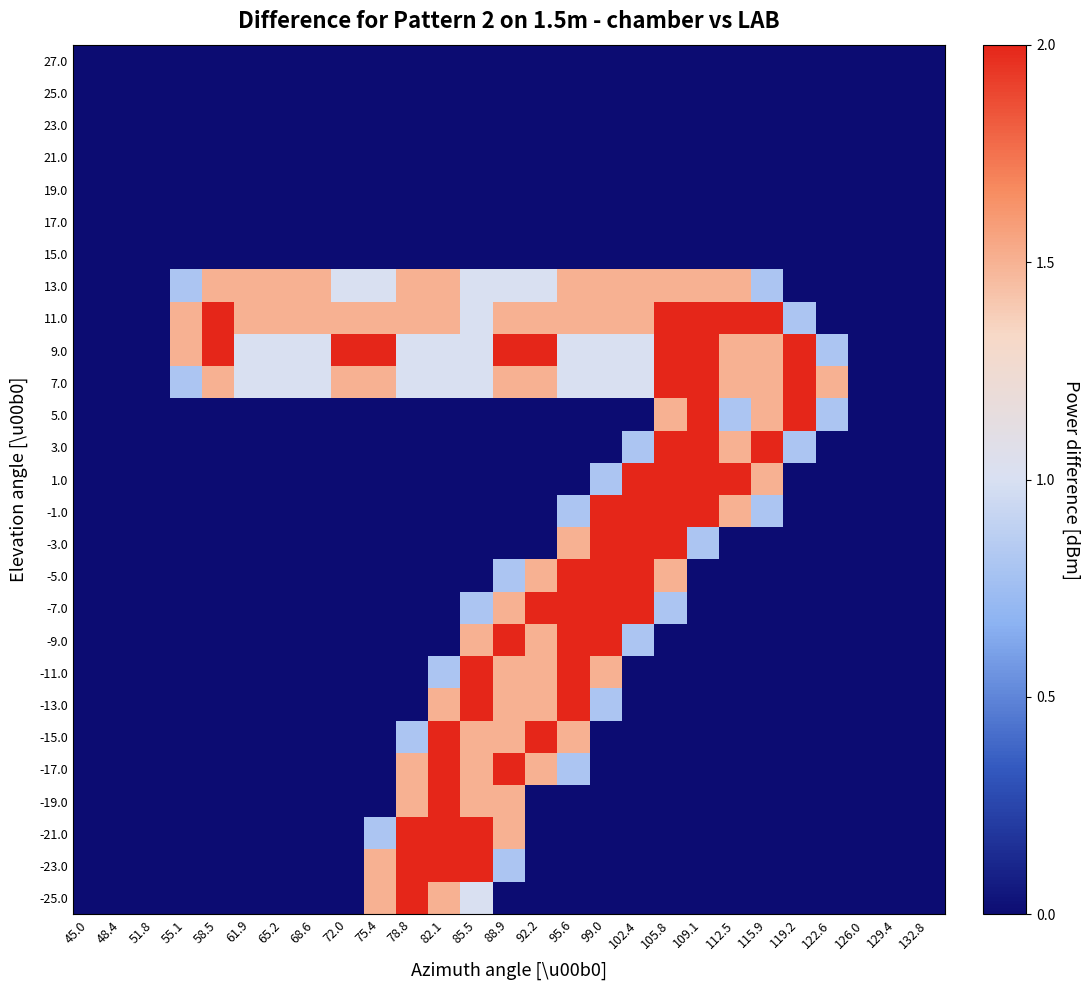

Reading left to right, list all the values displayed in this chart.

27.0: 45.0=0.0	48.4=0.0	51.8=0.0	55.1=0.0	58.5=0.0	61.9=0.0	65.2=0.0	68.6=0.0	72.0=0.0	75.4=0.0	78.8=0.0	82.1=0.0	85.5=0.0	88.9=0.0	92.2=0.0	95.6=0.0	99.0=0.0	102.4=0.0	105.8=0.0	109.1=0.0	112.5=0.0	115.9=0.0	119.2=0.0	122.6=0.0	126.0=0.0	129.4=0.0	132.8=0.0
25.0: 45.0=0.0	48.4=0.0	51.8=0.0	55.1=0.0	58.5=0.0	61.9=0.0	65.2=0.0	68.6=0.0	72.0=0.0	75.4=0.0	78.8=0.0	82.1=0.0	85.5=0.0	88.9=0.0	92.2=0.0	95.6=0.0	99.0=0.0	102.4=0.0	105.8=0.0	109.1=0.0	112.5=0.0	115.9=0.0	119.2=0.0	122.6=0.0	126.0=0.0	129.4=0.0	132.8=0.0
23.0: 45.0=0.0	48.4=0.0	51.8=0.0	55.1=0.0	58.5=0.0	61.9=0.0	65.2=0.0	68.6=0.0	72.0=0.0	75.4=0.0	78.8=0.0	82.1=0.0	85.5=0.0	88.9=0.0	92.2=0.0	95.6=0.0	99.0=0.0	102.4=0.0	105.8=0.0	109.1=0.0	112.5=0.0	115.9=0.0	119.2=0.0	122.6=0.0	126.0=0.0	129.4=0.0	132.8=0.0
21.0: 45.0=0.0	48.4=0.0	51.8=0.0	55.1=0.0	58.5=0.0	61.9=0.0	65.2=0.0	68.6=0.0	72.0=0.0	75.4=0.0	78.8=0.0	82.1=0.0	85.5=0.0	88.9=0.0	92.2=0.0	95.6=0.0	99.0=0.0	102.4=0.0	105.8=0.0	109.1=0.0	112.5=0.0	115.9=0.0	119.2=0.0	122.6=0.0	126.0=0.0	129.4=0.0	132.8=0.0
19.0: 45.0=0.0	48.4=0.0	51.8=0.0	55.1=0.0	58.5=0.0	61.9=0.0	65.2=0.0	68.6=0.0	72.0=0.0	75.4=0.0	78.8=0.0	82.1=0.0	85.5=0.0	88.9=0.0	92.2=0.0	95.6=0.0	99.0=0.0	102.4=0.0	105.8=0.0	109.1=0.0	112.5=0.0	115.9=0.0	119.2=0.0	122.6=0.0	126.0=0.0	129.4=0.0	132.8=0.0
17.0: 45.0=0.0	48.4=0.0	51.8=0.0	55.1=0.0	58.5=0.0	61.9=0.0	65.2=0.0	68.6=0.0	72.0=0.0	75.4=0.0	78.8=0.0	82.1=0.0	85.5=0.0	88.9=0.0	92.2=0.0	95.6=0.0	99.0=0.0	102.4=0.0	105.8=0.0	109.1=0.0	112.5=0.0	115.9=0.0	119.2=0.0	122.6=0.0	126.0=0.0	129.4=0.0	132.8=0.0
15.0: 45.0=0.0	48.4=0.0	51.8=0.0	55.1=0.0	58.5=0.0	61.9=0.0	65.2=0.0	68.6=0.0	72.0=0.0	75.4=0.0	78.8=0.0	82.1=0.0	85.5=0.0	88.9=0.0	92.2=0.0	95.6=0.0	99.0=0.0	102.4=0.0	105.8=0.0	109.1=0.0	112.5=0.0	115.9=0.0	119.2=0.0	122.6=0.0	126.0=0.0	129.4=0.0	132.8=0.0
13.0: 45.0=0.0	48.4=0.0	51.8=0.0	55.1=0.8	58.5=1.5	61.9=1.5	65.2=1.5	68.6=1.5	72.0=1.0	75.4=1.0	78.8=1.5	82.1=1.5	85.5=1.0	88.9=1.0	92.2=1.0	95.6=1.5	99.0=1.5	102.4=1.5	105.8=1.5	109.1=1.5	112.5=1.5	115.9=0.8	119.2=0.0	122.6=0.0	126.0=0.0	129.4=0.0	132.8=0.0
11.0: 45.0=0.0	48.4=0.0	51.8=0.0	55.1=1.5	58.5=2.0	61.9=1.5	65.2=1.5	68.6=1.5	72.0=1.5	75.4=1.5	78.8=1.5	82.1=1.5	85.5=1.0	88.9=1.5	92.2=1.5	95.6=1.5	99.0=1.5	102.4=1.5	105.8=2.0	109.1=2.0	112.5=2.0	115.9=2.0	119.2=0.8	122.6=0.0	126.0=0.0	129.4=0.0	132.8=0.0
9.0: 45.0=0.0	48.4=0.0	51.8=0.0	55.1=1.5	58.5=2.0	61.9=1.0	65.2=1.0	68.6=1.0	72.0=2.0	75.4=2.0	78.8=1.0	82.1=1.0	85.5=1.0	88.9=2.0	92.2=2.0	95.6=1.0	99.0=1.0	102.4=1.0	105.8=2.0	109.1=2.0	112.5=1.5	115.9=1.5	119.2=2.0	122.6=0.8	126.0=0.0	129.4=0.0	132.8=0.0
7.0: 45.0=0.0	48.4=0.0	51.8=0.0	55.1=0.8	58.5=1.5	61.9=1.0	65.2=1.0	68.6=1.0	72.0=1.5	75.4=1.5	78.8=1.0	82.1=1.0	85.5=1.0	88.9=1.5	92.2=1.5	95.6=1.0	99.0=1.0	102.4=1.0	105.8=2.0	109.1=2.0	112.5=1.5	115.9=1.5	119.2=2.0	122.6=1.5	126.0=0.0	129.4=0.0	132.8=0.0
5.0: 45.0=0.0	48.4=0.0	51.8=0.0	55.1=0.0	58.5=0.0	61.9=0.0	65.2=0.0	68.6=0.0	72.0=0.0	75.4=0.0	78.8=0.0	82.1=0.0	85.5=0.0	88.9=0.0	92.2=0.0	95.6=0.0	99.0=0.0	102.4=0.0	105.8=1.5	109.1=2.0	112.5=0.8	115.9=1.5	119.2=2.0	122.6=0.8	126.0=0.0	129.4=0.0	132.8=0.0
3.0: 45.0=0.0	48.4=0.0	51.8=0.0	55.1=0.0	58.5=0.0	61.9=0.0	65.2=0.0	68.6=0.0	72.0=0.0	75.4=0.0	78.8=0.0	82.1=0.0	85.5=0.0	88.9=0.0	92.2=0.0	95.6=0.0	99.0=0.0	102.4=0.8	105.8=2.0	109.1=2.0	112.5=1.5	115.9=2.0	119.2=0.8	122.6=0.0	126.0=0.0	129.4=0.0	132.8=0.0
1.0: 45.0=0.0	48.4=0.0	51.8=0.0	55.1=0.0	58.5=0.0	61.9=0.0	65.2=0.0	68.6=0.0	72.0=0.0	75.4=0.0	78.8=0.0	82.1=0.0	85.5=0.0	88.9=0.0	92.2=0.0	95.6=0.0	99.0=0.8	102.4=2.0	105.8=2.0	109.1=2.0	112.5=2.0	115.9=1.5	119.2=0.0	122.6=0.0	126.0=0.0	129.4=0.0	132.8=0.0
-1.0: 45.0=0.0	48.4=0.0	51.8=0.0	55.1=0.0	58.5=0.0	61.9=0.0	65.2=0.0	68.6=0.0	72.0=0.0	75.4=0.0	78.8=0.0	82.1=0.0	85.5=0.0	88.9=0.0	92.2=0.0	95.6=0.8	99.0=2.0	102.4=2.0	105.8=2.0	109.1=2.0	112.5=1.5	115.9=0.8	119.2=0.0	122.6=0.0	126.0=0.0	129.4=0.0	132.8=0.0
-3.0: 45.0=0.0	48.4=0.0	51.8=0.0	55.1=0.0	58.5=0.0	61.9=0.0	65.2=0.0	68.6=0.0	72.0=0.0	75.4=0.0	78.8=0.0	82.1=0.0	85.5=0.0	88.9=0.0	92.2=0.0	95.6=1.5	99.0=2.0	102.4=2.0	105.8=2.0	109.1=0.8	112.5=0.0	115.9=0.0	119.2=0.0	122.6=0.0	126.0=0.0	129.4=0.0	132.8=0.0
-5.0: 45.0=0.0	48.4=0.0	51.8=0.0	55.1=0.0	58.5=0.0	61.9=0.0	65.2=0.0	68.6=0.0	72.0=0.0	75.4=0.0	78.8=0.0	82.1=0.0	85.5=0.0	88.9=0.8	92.2=1.5	95.6=2.0	99.0=2.0	102.4=2.0	105.8=1.5	109.1=0.0	112.5=0.0	115.9=0.0	119.2=0.0	122.6=0.0	126.0=0.0	129.4=0.0	132.8=0.0
-7.0: 45.0=0.0	48.4=0.0	51.8=0.0	55.1=0.0	58.5=0.0	61.9=0.0	65.2=0.0	68.6=0.0	72.0=0.0	75.4=0.0	78.8=0.0	82.1=0.0	85.5=0.8	88.9=1.5	92.2=2.0	95.6=2.0	99.0=2.0	102.4=2.0	105.8=0.8	109.1=0.0	112.5=0.0	115.9=0.0	119.2=0.0	122.6=0.0	126.0=0.0	129.4=0.0	132.8=0.0
-9.0: 45.0=0.0	48.4=0.0	51.8=0.0	55.1=0.0	58.5=0.0	61.9=0.0	65.2=0.0	68.6=0.0	72.0=0.0	75.4=0.0	78.8=0.0	82.1=0.0	85.5=1.5	88.9=2.0	92.2=1.5	95.6=2.0	99.0=2.0	102.4=0.8	105.8=0.0	109.1=0.0	112.5=0.0	115.9=0.0	119.2=0.0	122.6=0.0	126.0=0.0	129.4=0.0	132.8=0.0
-11.0: 45.0=0.0	48.4=0.0	51.8=0.0	55.1=0.0	58.5=0.0	61.9=0.0	65.2=0.0	68.6=0.0	72.0=0.0	75.4=0.0	78.8=0.0	82.1=0.8	85.5=2.0	88.9=1.5	92.2=1.5	95.6=2.0	99.0=1.5	102.4=0.0	105.8=0.0	109.1=0.0	112.5=0.0	115.9=0.0	119.2=0.0	122.6=0.0	126.0=0.0	129.4=0.0	132.8=0.0
-13.0: 45.0=0.0	48.4=0.0	51.8=0.0	55.1=0.0	58.5=0.0	61.9=0.0	65.2=0.0	68.6=0.0	72.0=0.0	75.4=0.0	78.8=0.0	82.1=1.5	85.5=2.0	88.9=1.5	92.2=1.5	95.6=2.0	99.0=0.8	102.4=0.0	105.8=0.0	109.1=0.0	112.5=0.0	115.9=0.0	119.2=0.0	122.6=0.0	126.0=0.0	129.4=0.0	132.8=0.0
-15.0: 45.0=0.0	48.4=0.0	51.8=0.0	55.1=0.0	58.5=0.0	61.9=0.0	65.2=0.0	68.6=0.0	72.0=0.0	75.4=0.0	78.8=0.8	82.1=2.0	85.5=1.5	88.9=1.5	92.2=2.0	95.6=1.5	99.0=0.0	102.4=0.0	105.8=0.0	109.1=0.0	112.5=0.0	115.9=0.0	119.2=0.0	122.6=0.0	126.0=0.0	129.4=0.0	132.8=0.0
-17.0: 45.0=0.0	48.4=0.0	51.8=0.0	55.1=0.0	58.5=0.0	61.9=0.0	65.2=0.0	68.6=0.0	72.0=0.0	75.4=0.0	78.8=1.5	82.1=2.0	85.5=1.5	88.9=2.0	92.2=1.5	95.6=0.8	99.0=0.0	102.4=0.0	105.8=0.0	109.1=0.0	112.5=0.0	115.9=0.0	119.2=0.0	122.6=0.0	126.0=0.0	129.4=0.0	132.8=0.0
-19.0: 45.0=0.0	48.4=0.0	51.8=0.0	55.1=0.0	58.5=0.0	61.9=0.0	65.2=0.0	68.6=0.0	72.0=0.0	75.4=0.0	78.8=1.5	82.1=2.0	85.5=1.5	88.9=1.5	92.2=0.0	95.6=0.0	99.0=0.0	102.4=0.0	105.8=0.0	109.1=0.0	112.5=0.0	115.9=0.0	119.2=0.0	122.6=0.0	126.0=0.0	129.4=0.0	132.8=0.0
-21.0: 45.0=0.0	48.4=0.0	51.8=0.0	55.1=0.0	58.5=0.0	61.9=0.0	65.2=0.0	68.6=0.0	72.0=0.0	75.4=0.8	78.8=2.0	82.1=2.0	85.5=2.0	88.9=1.5	92.2=0.0	95.6=0.0	99.0=0.0	102.4=0.0	105.8=0.0	109.1=0.0	112.5=0.0	115.9=0.0	119.2=0.0	122.6=0.0	126.0=0.0	129.4=0.0	132.8=0.0
-23.0: 45.0=0.0	48.4=0.0	51.8=0.0	55.1=0.0	58.5=0.0	61.9=0.0	65.2=0.0	68.6=0.0	72.0=0.0	75.4=1.5	78.8=2.0	82.1=2.0	85.5=2.0	88.9=0.8	92.2=0.0	95.6=0.0	99.0=0.0	102.4=0.0	105.8=0.0	109.1=0.0	112.5=0.0	115.9=0.0	119.2=0.0	122.6=0.0	126.0=0.0	129.4=0.0	132.8=0.0
-25.0: 45.0=0.0	48.4=0.0	51.8=0.0	55.1=0.0	58.5=0.0	61.9=0.0	65.2=0.0	68.6=0.0	72.0=0.0	75.4=1.5	78.8=2.0	82.1=1.5	85.5=1.0	88.9=0.0	92.2=0.0	95.6=0.0	99.0=0.0	102.4=0.0	105.8=0.0	109.1=0.0	112.5=0.0	115.9=0.0	119.2=0.0	122.6=0.0	126.0=0.0	129.4=0.0	132.8=0.0